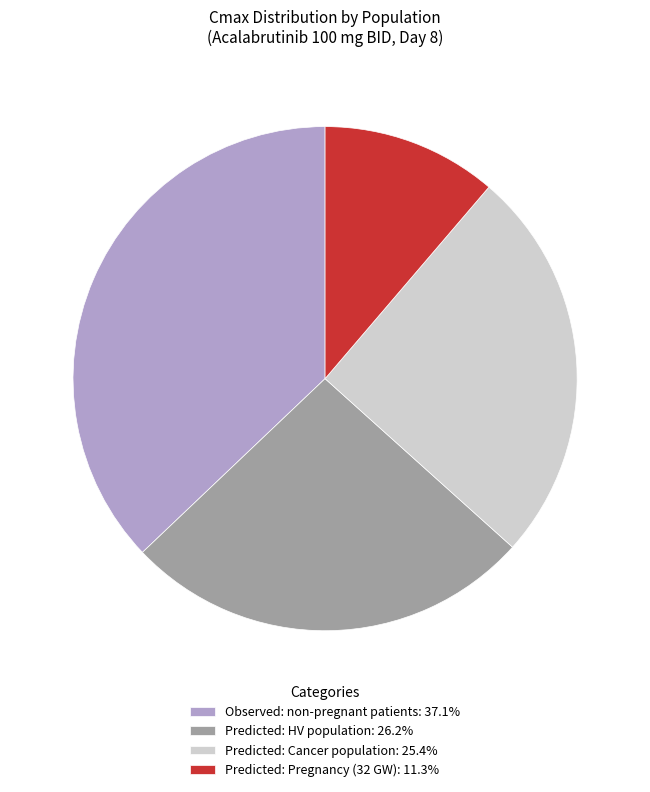

Which slice is the smallest?

Predicted: Pregnancy (32 GW)